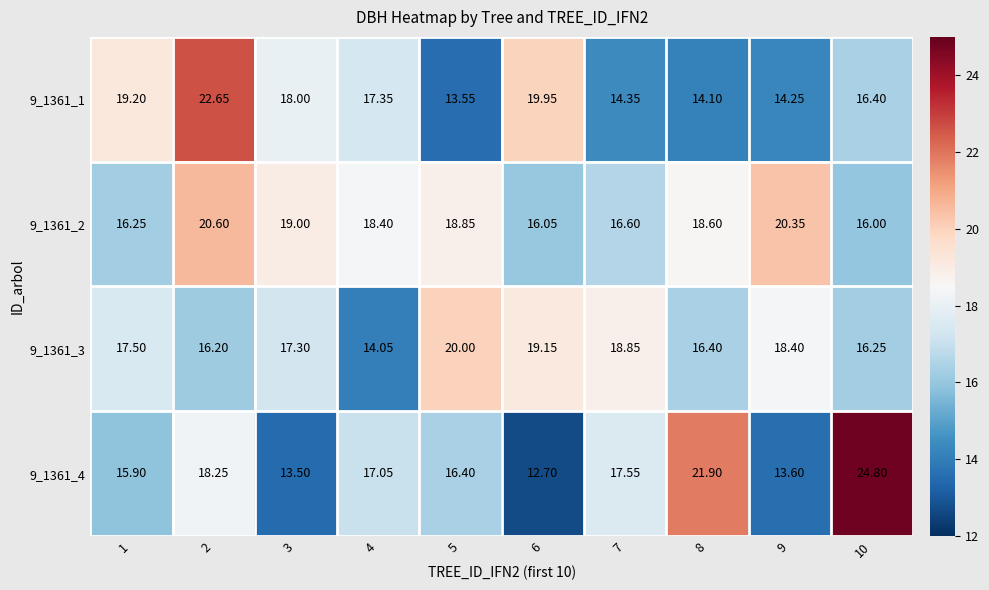

What is the greatest value displayed?

24.8